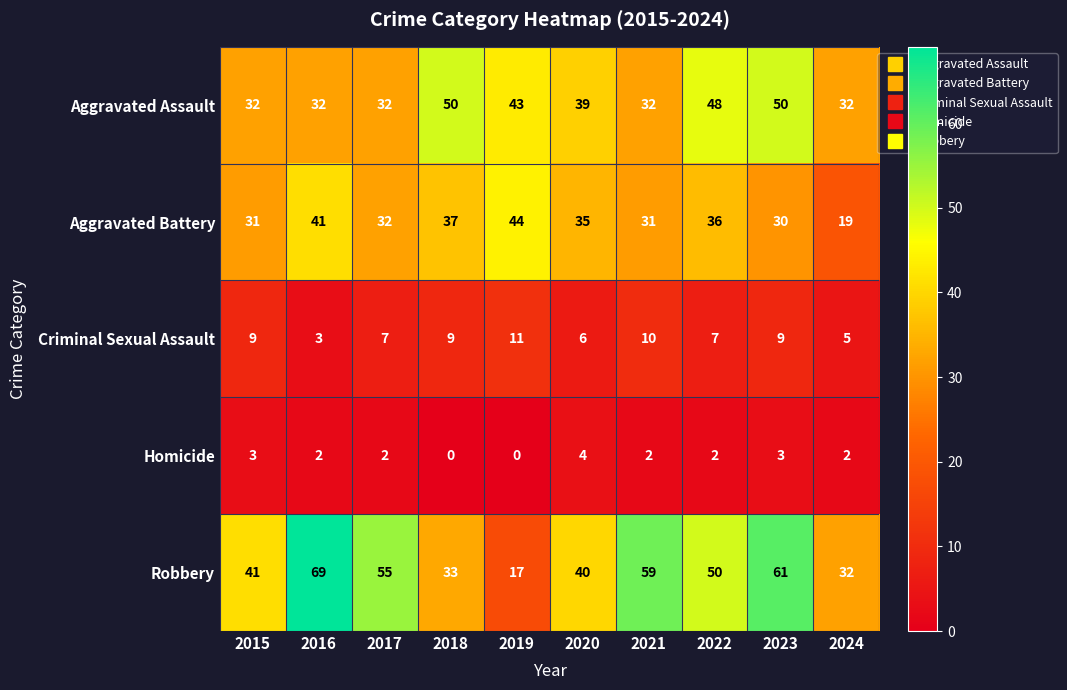

Which series has the largest total across all categories?

Robbery